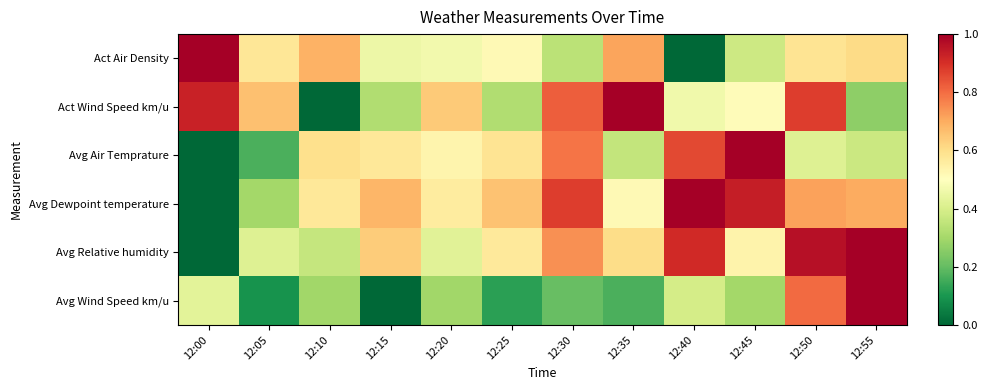

At which category does the chart reach its peak across all series?

12:00